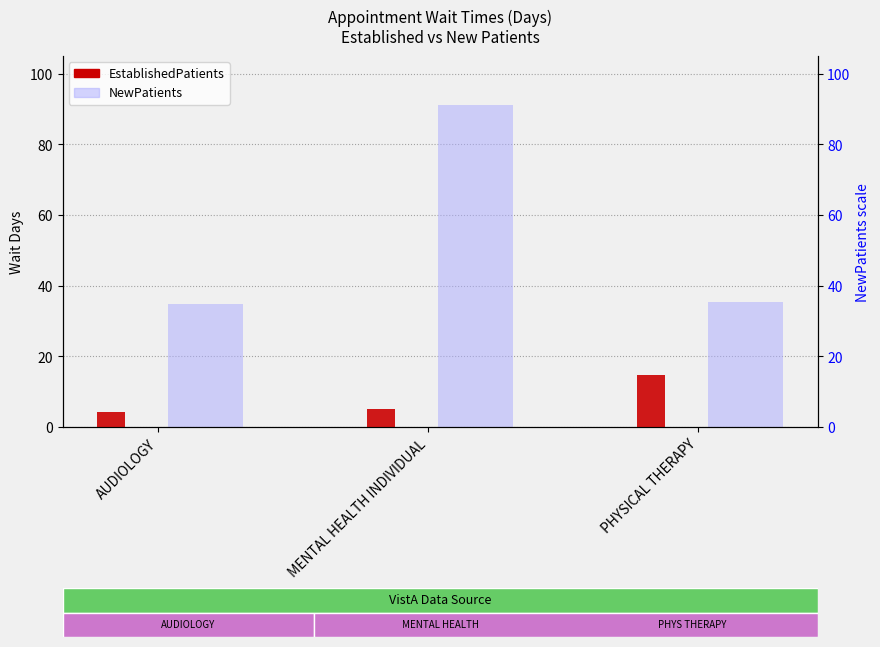

How many distinct data groups are displayed?

2